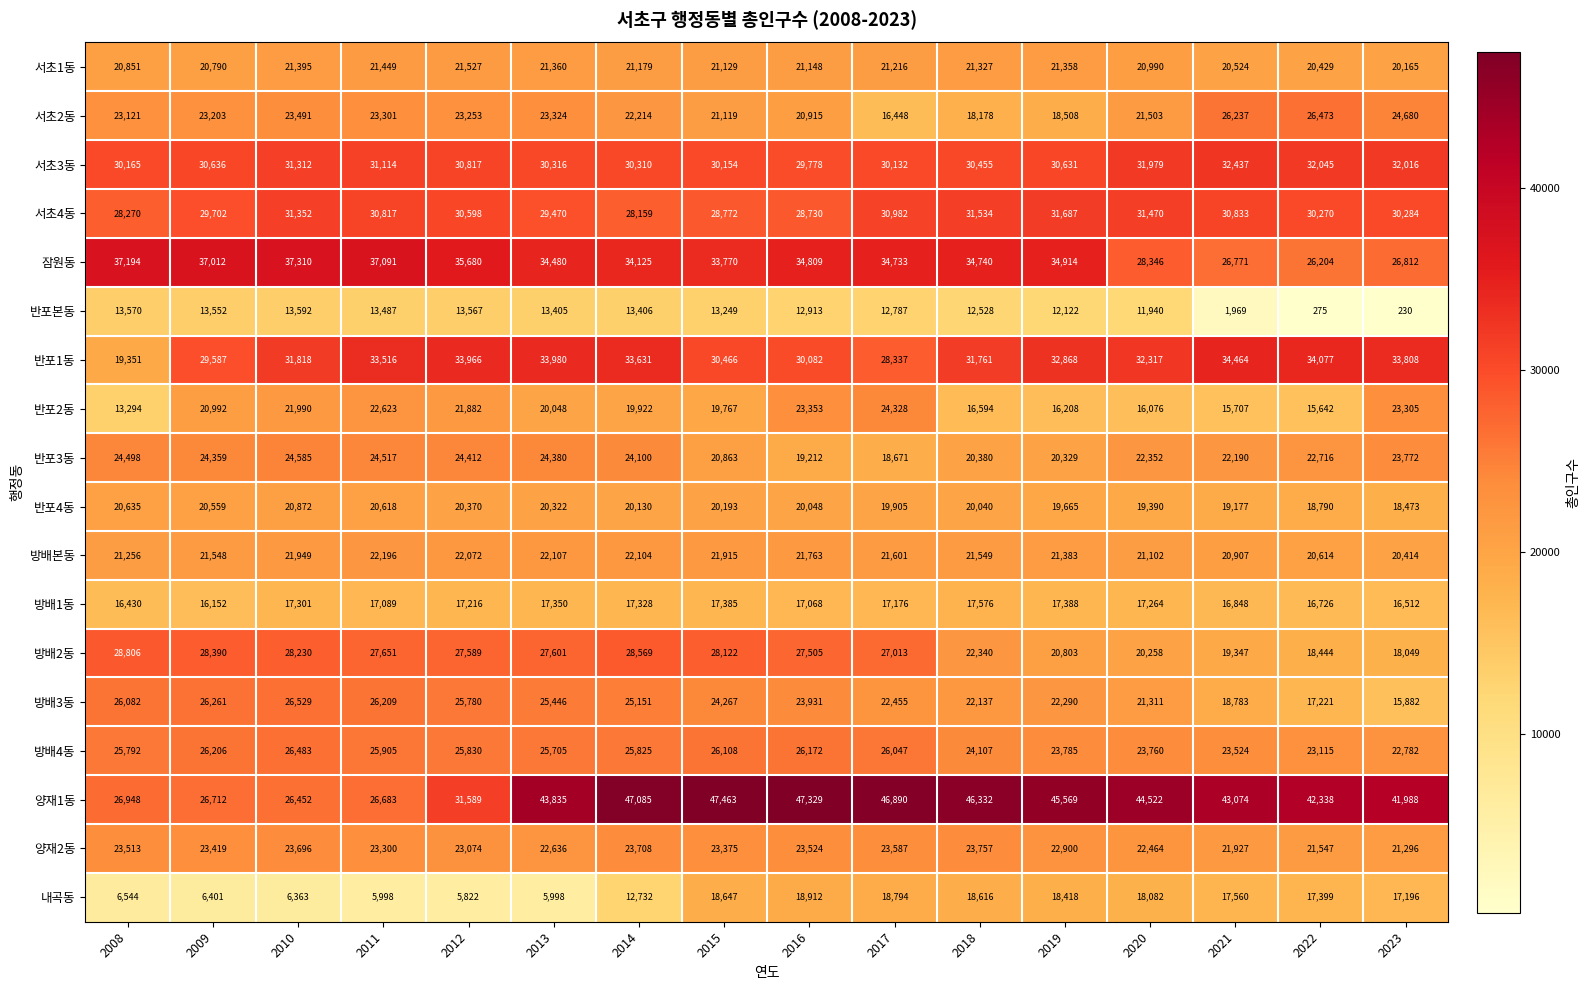

What is the difference between the 반포2동 values at 2016 and 2010?

1363